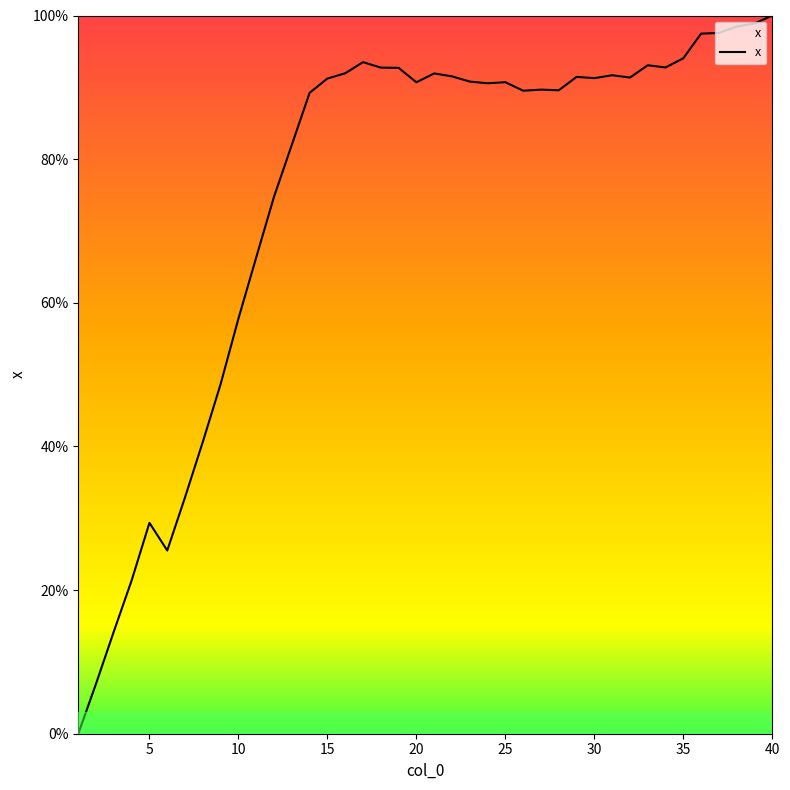

What is the maximum value shown in the chart?

100.0